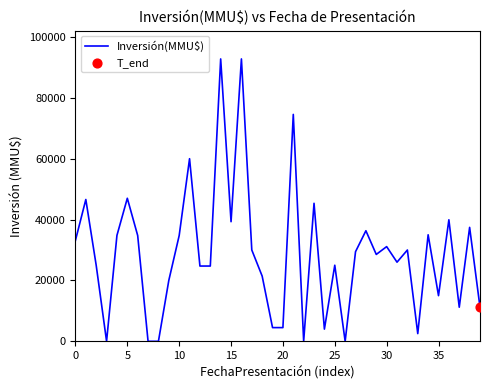

What is the difference between the maximum and minimum values?

92790